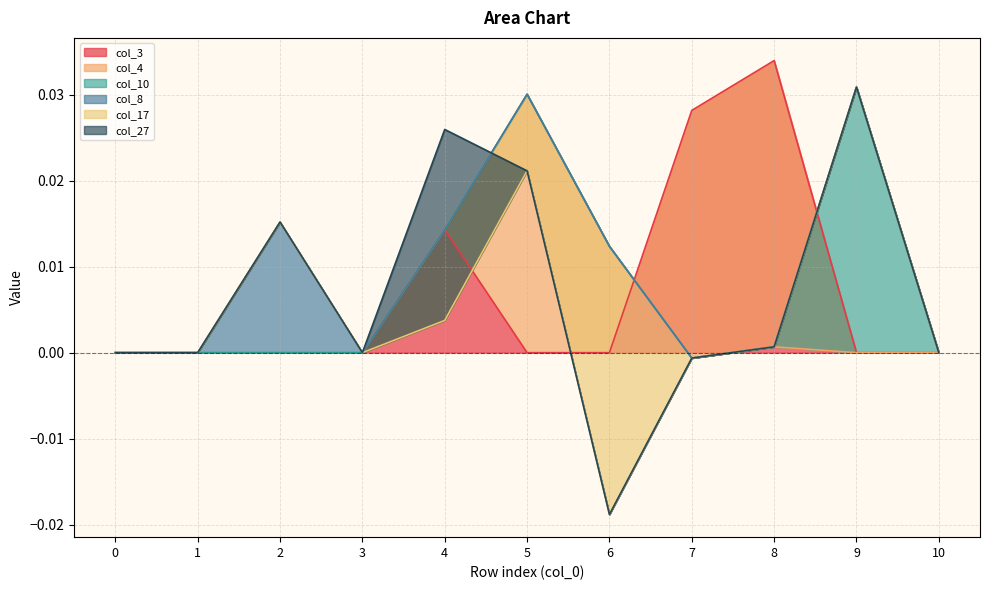

At 6, list the series in order from smallest to largest.

col_17, col_3, col_10, col_8, col_27, col_4